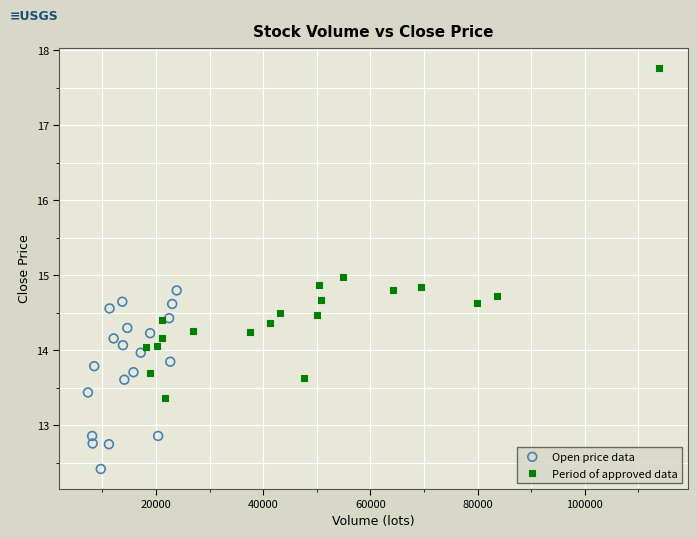

What are all the series names shown in the legend?

Open price data, Period of approved data